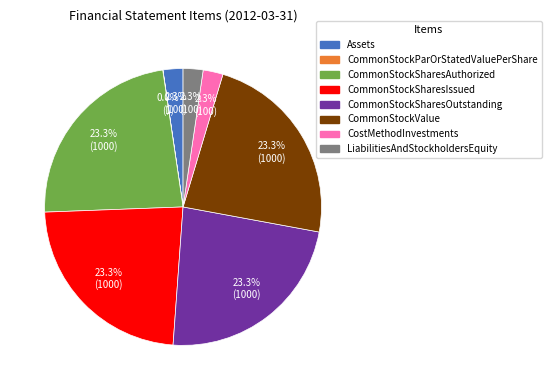

What percentage is NOT represented by Assets?

97.7%